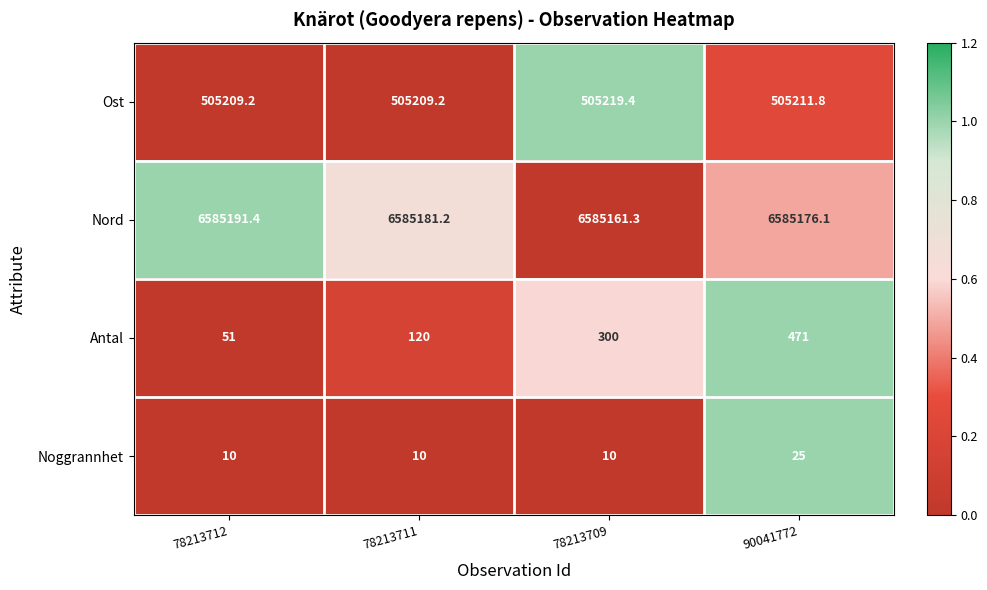

Reading left to right, what are all the values shown in this chart?

Ost: 78213712=505209.2	78213711=505209.2	78213709=505219.4	90041772=505211.8
Nord: 78213712=6585191.4	78213711=6585181.2	78213709=6585161.3	90041772=6585176.1
Antal: 78213712=51.0	78213711=120.0	78213709=300.0	90041772=471.0
Noggrannhet: 78213712=10.0	78213711=10.0	78213709=10.0	90041772=25.0